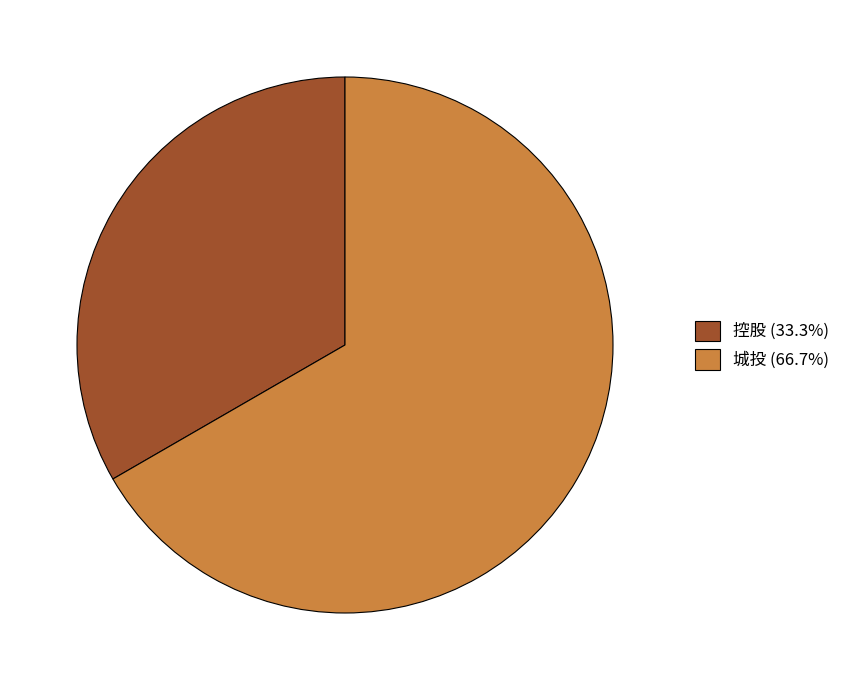

Is there any slice that represents more than half of the pie?

Yes